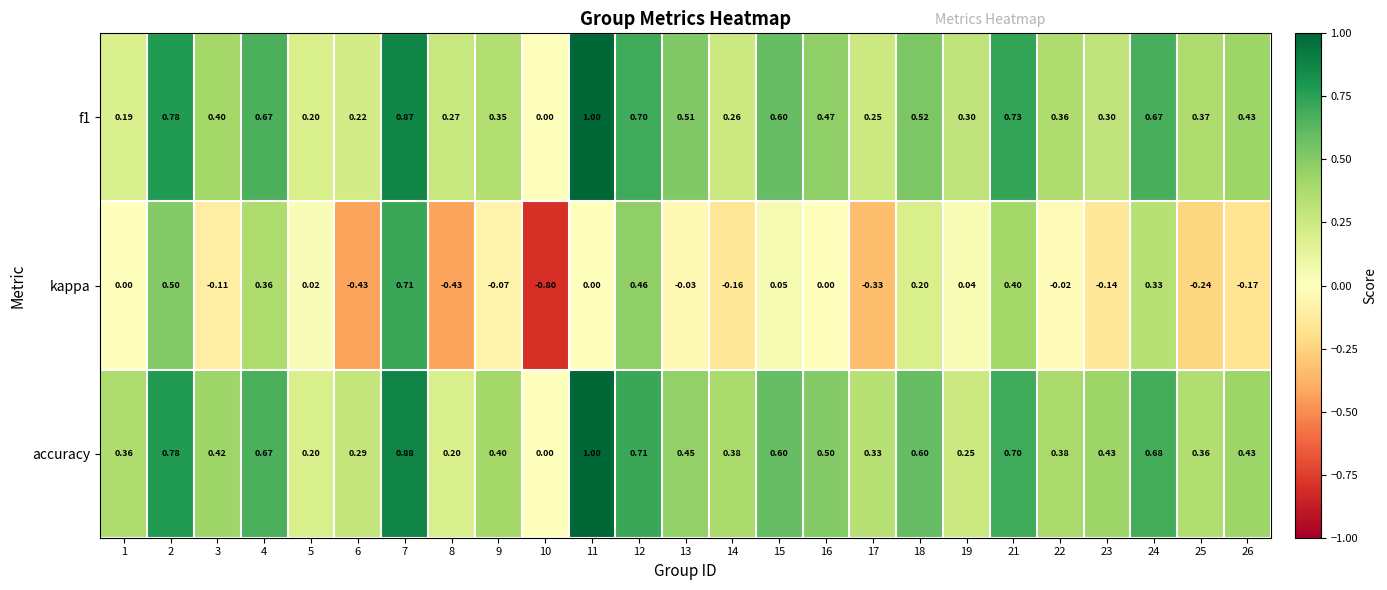

Which series has the largest range (max minus min)?

kappa